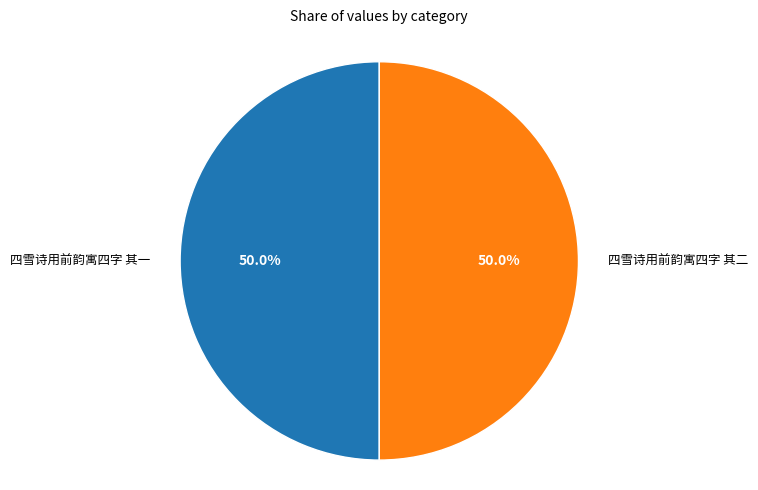

What portion of the pie excludes 四雪诗用前韵寓四字 其一?

50.0%